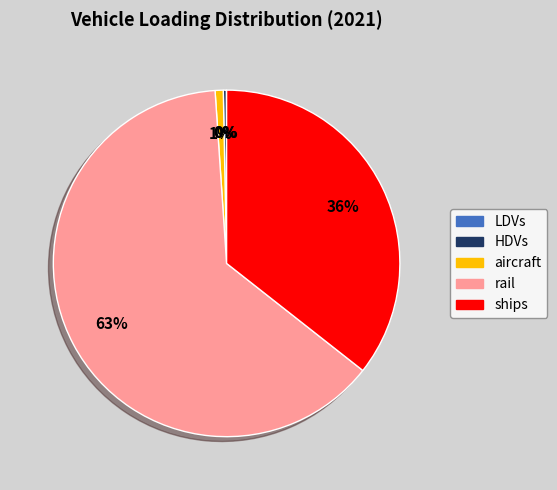

Which slice represents more than half of the pie?

rail